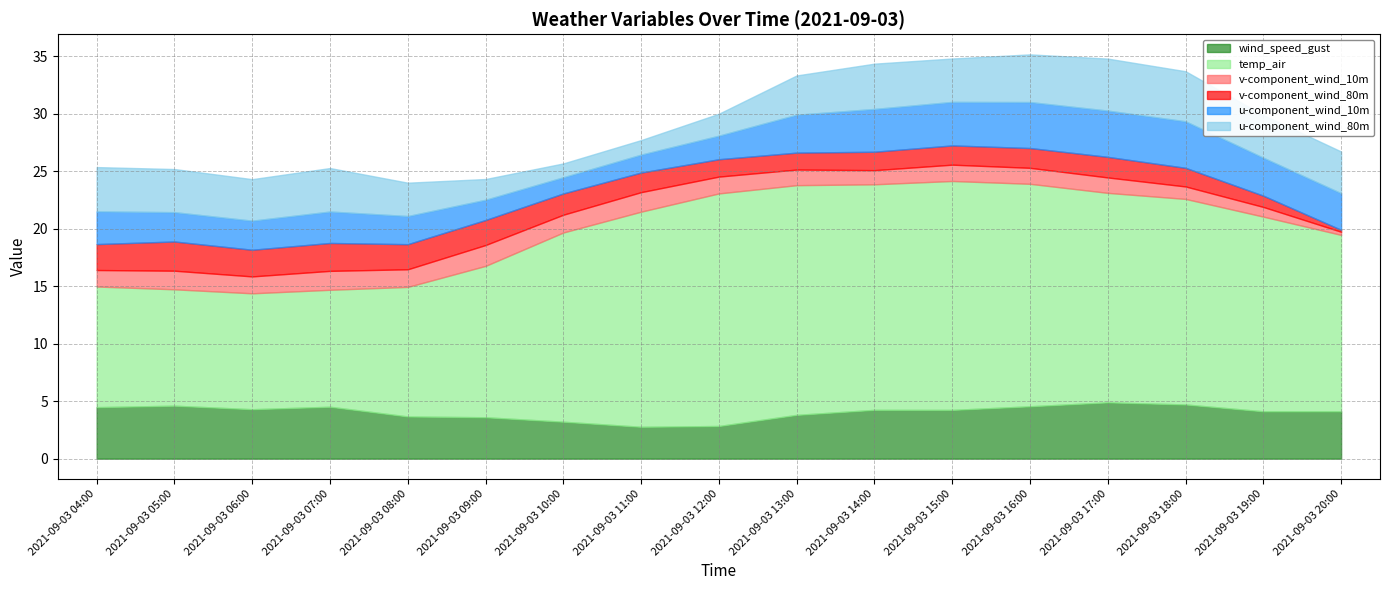

Which label corresponds to the smallest value in the chart?

2021-09-03 20:00